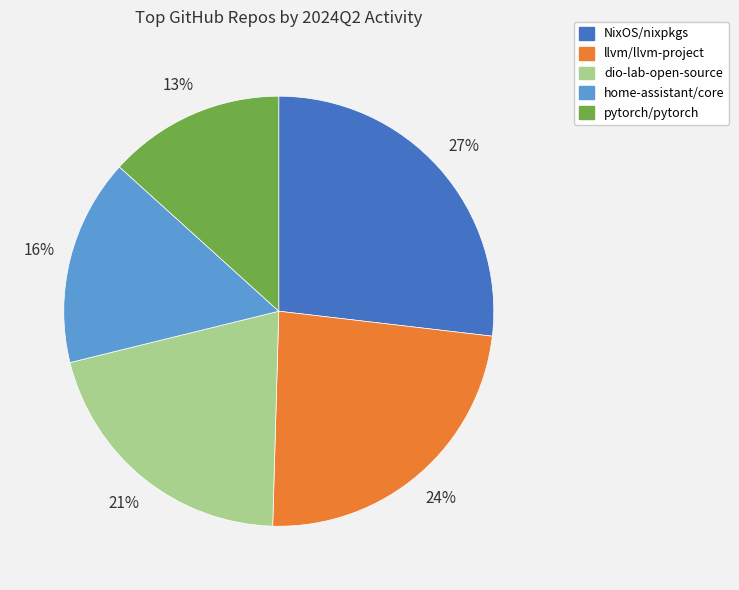

To the nearest percent, what is the combined percentage of llvm/llvm-project and NixOS/nixpkgs?

50%